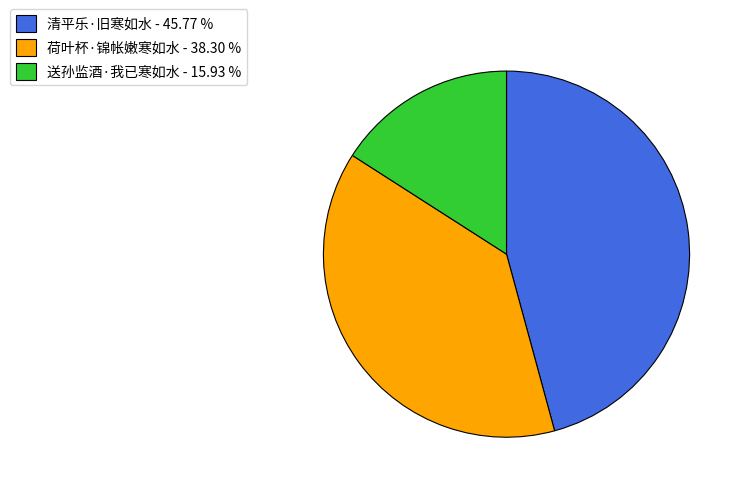

Rank the categories by value from highest to lowest.

清平乐·旧寒如水, 荷叶杯·锦帐嫩寒如水, 送孙监酒·我已寒如水